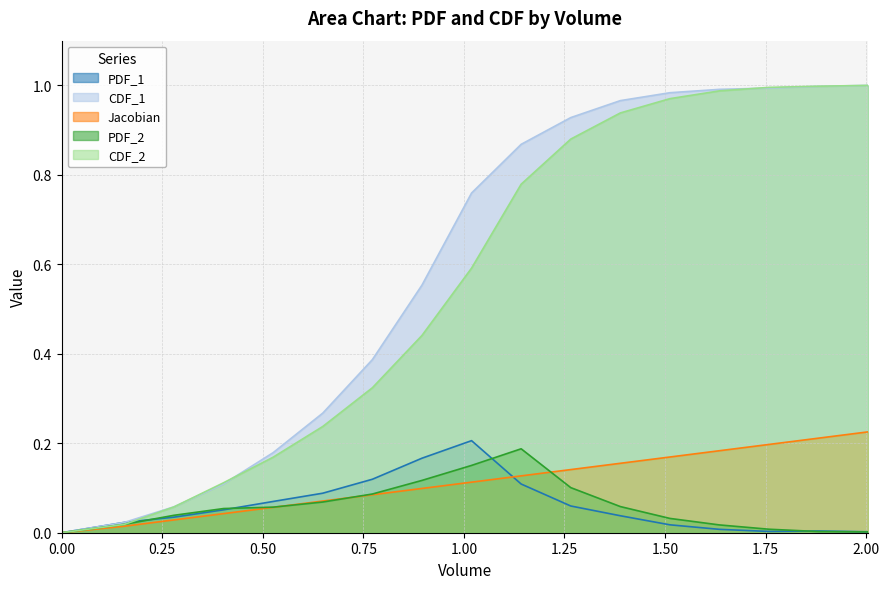

How many series are shown in this chart?

5